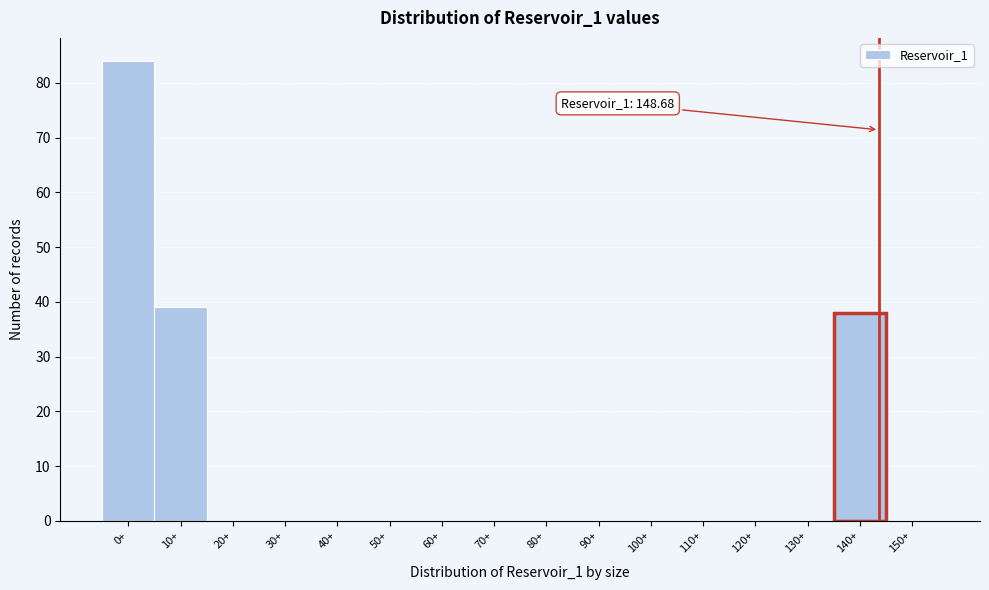

Reading right to left, transcribe all the data shown in this chart.

150+=0	140+=38	130+=0	120+=0	110+=0	100+=0	90+=0	80+=0	70+=0	60+=0	50+=0	40+=0	30+=0	20+=0	10+=39	0+=84